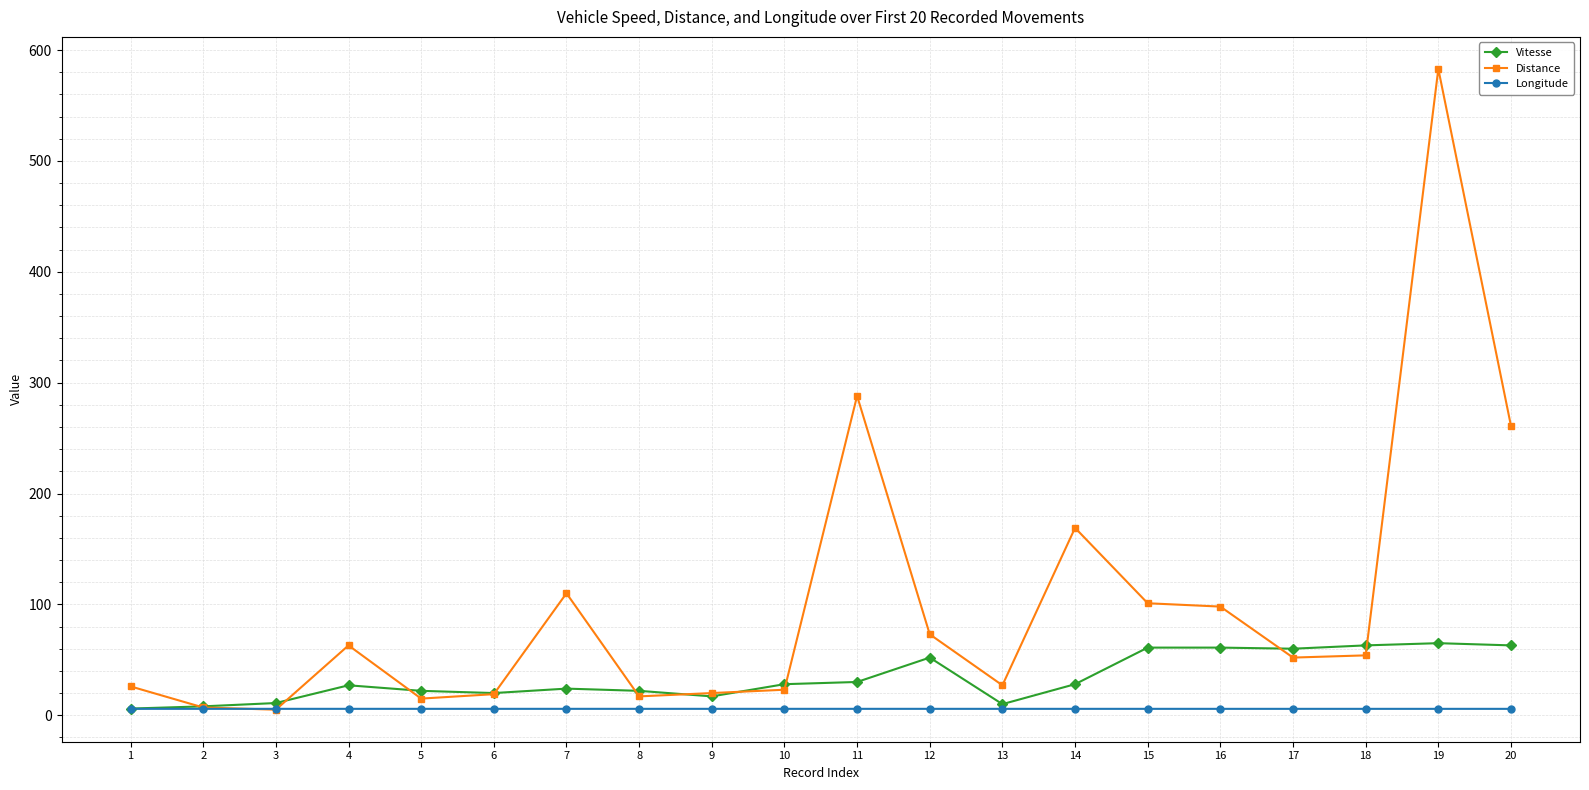

What is the maximum value shown in the chart?

583.0